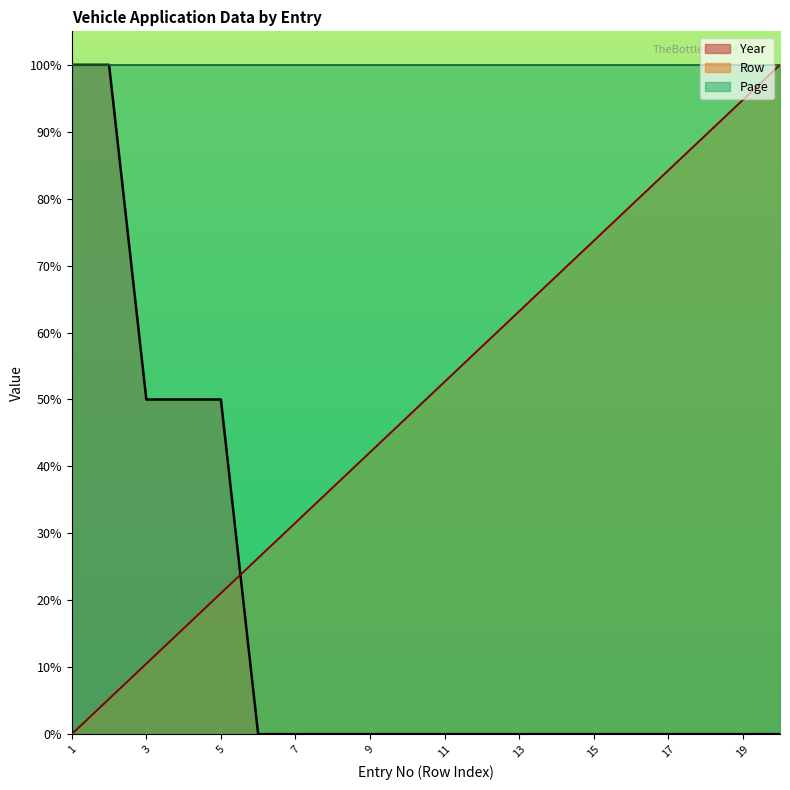

Does the chart display data point markers on the line(s)?

No